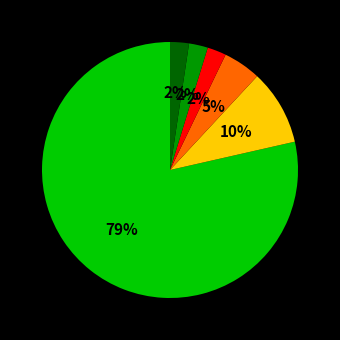

To the nearest percent, what is the average slice percentage?

17%